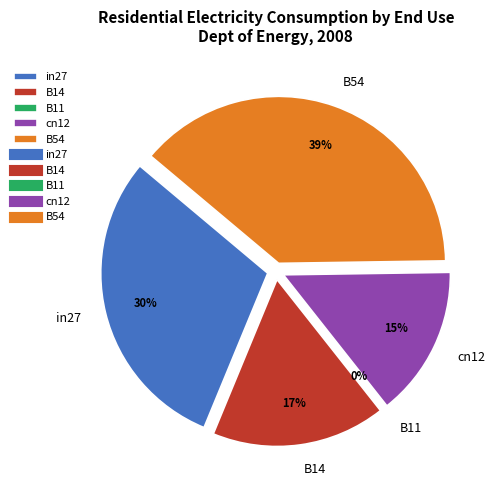

The cn12 slice represents 15% of the pie. True or false?

True